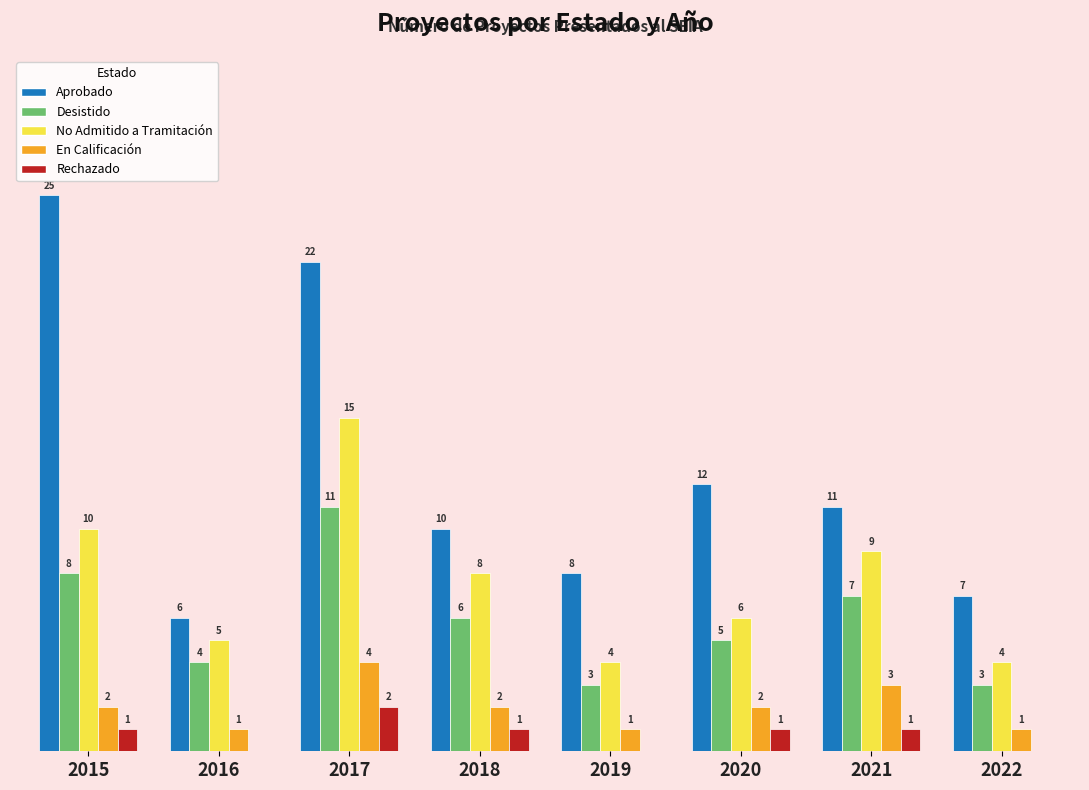

Which series has the largest total across all categories?

Aprobado